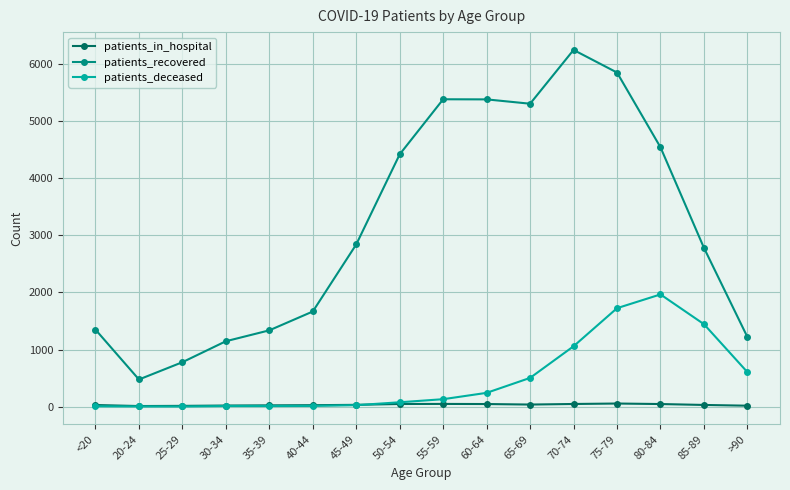

What is the difference between the highest and lowest values at 35-39?

1326